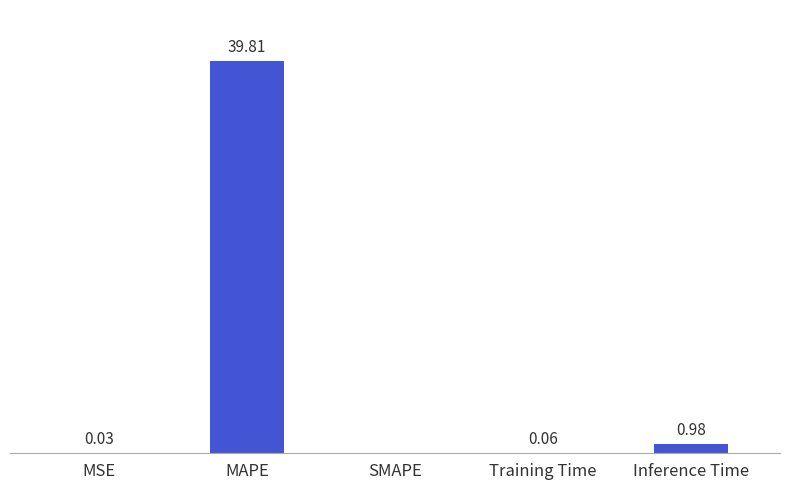

At which label is the value closest to 19?

Inference Time